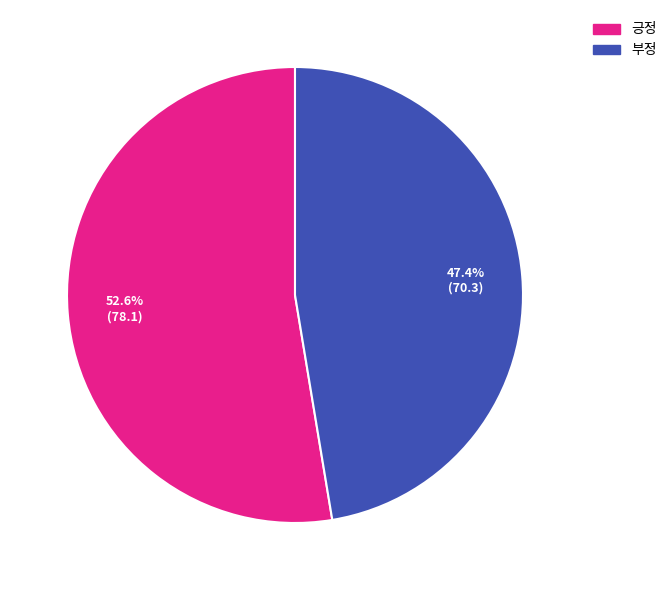

To the nearest percent, what percentage of the pie is 부정?

47%